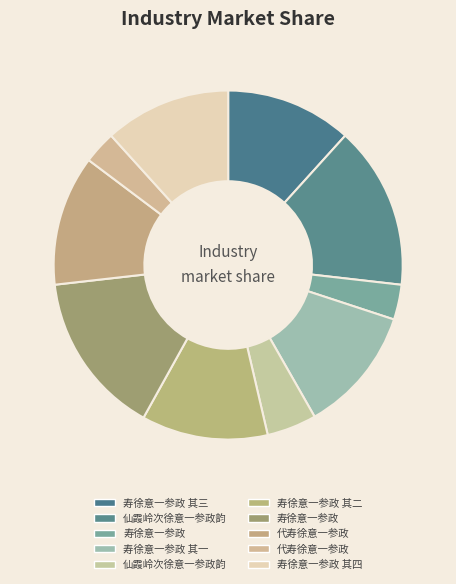

How many segments does this pie chart have?

10